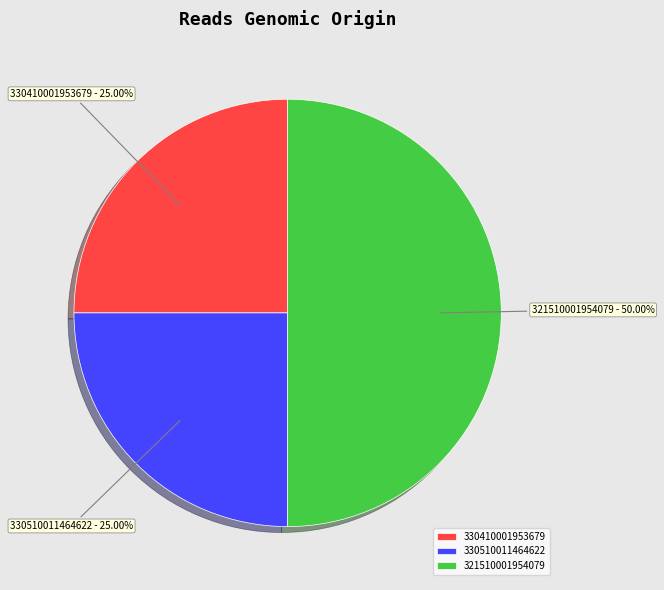

Do 330510011464622 and 321510001954079 together represent more than half of the pie?

Yes